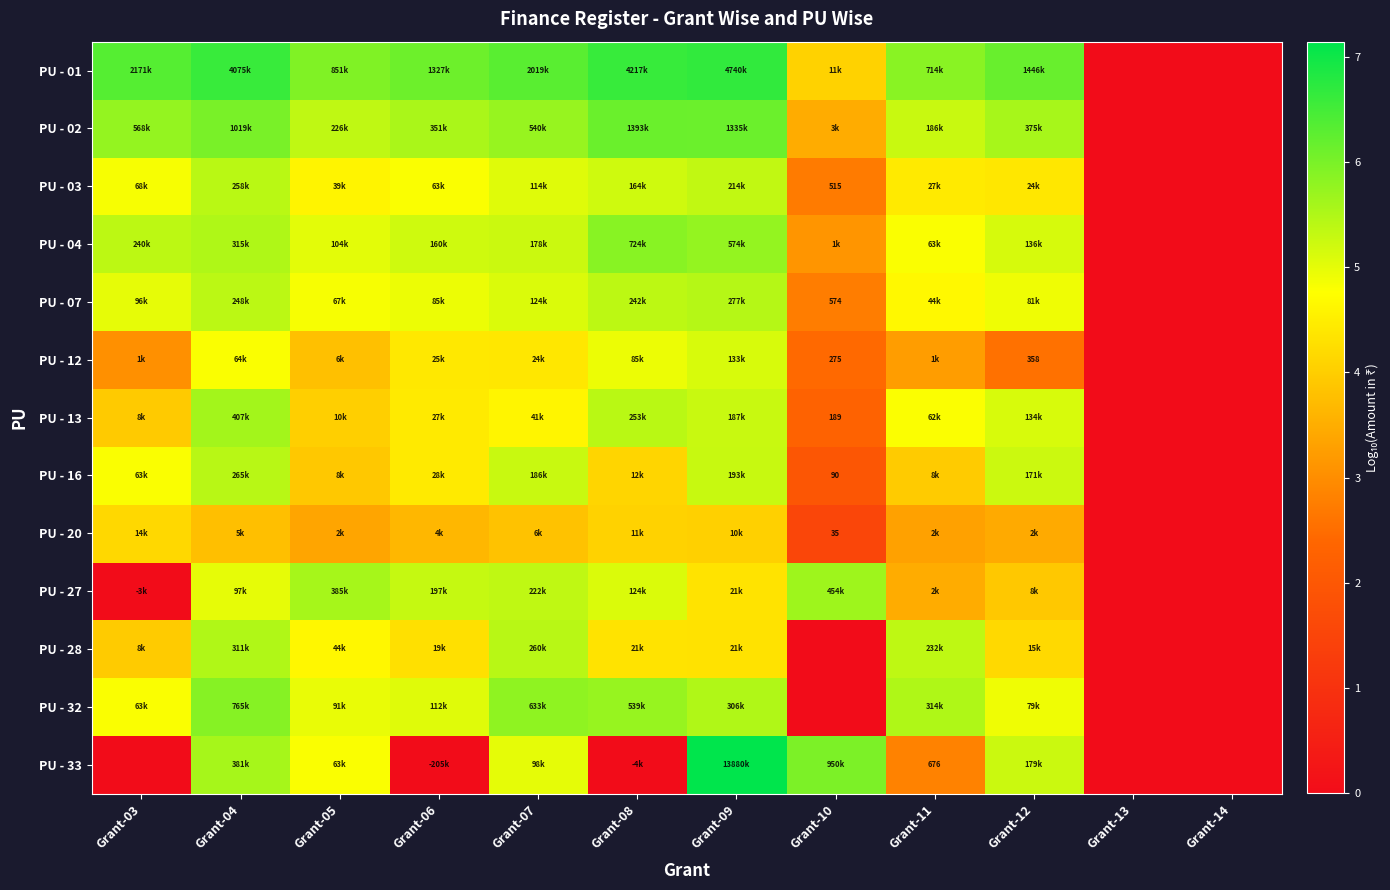

How many values in the row_9 series are below 4?

5